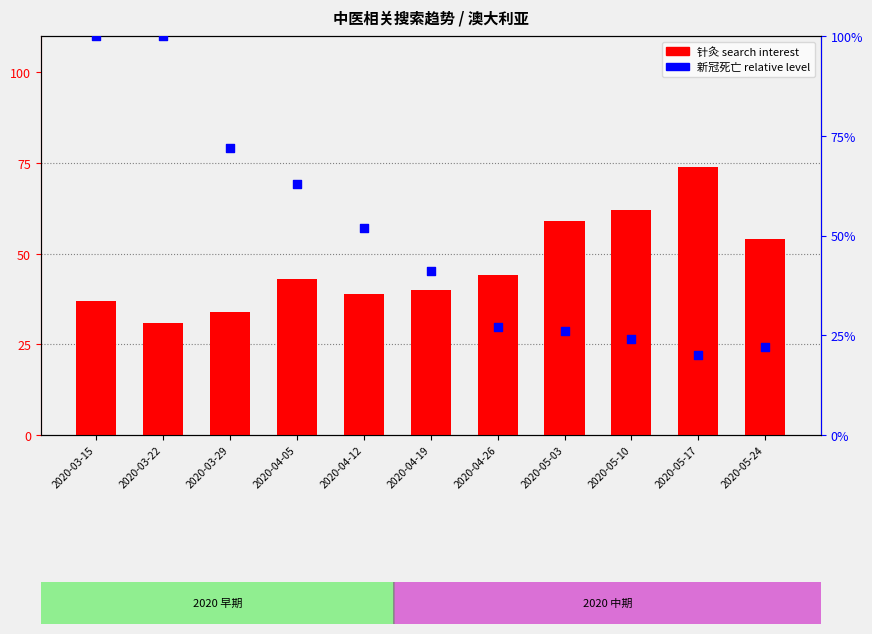

What are all the series names shown in the legend?

针灸 (search interest), 新冠死亡 (relative)